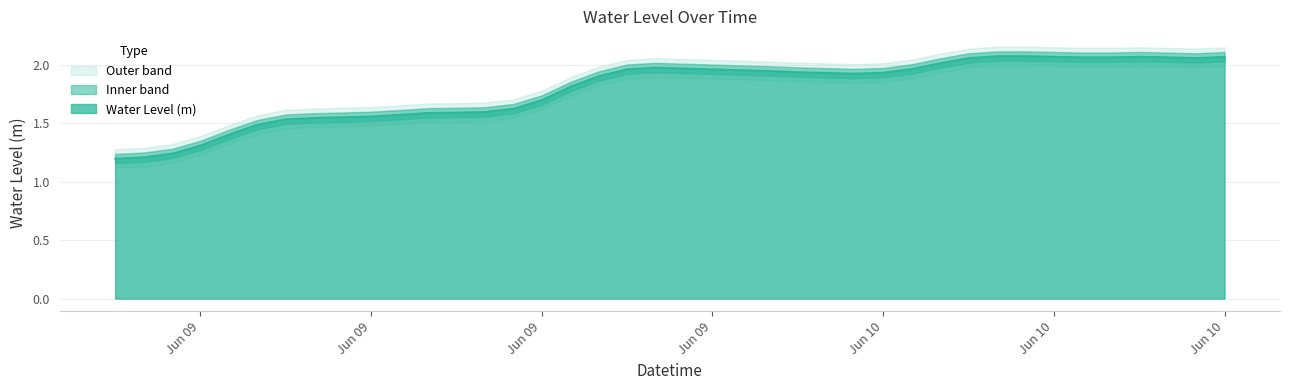

What is the ratio of the value at 2024-06-09 17:00:00 to the value at 2024-06-09 22:00:00?

1.0